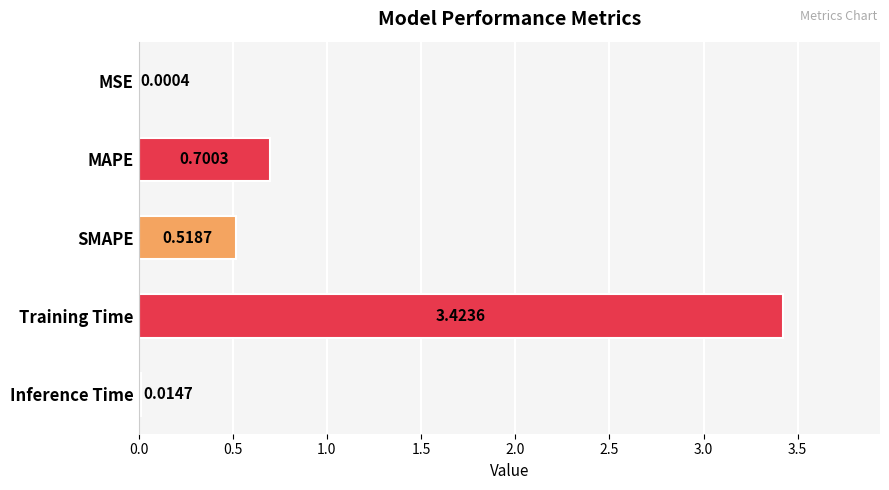

At which category does the chart reach its peak across all series?

Training Time